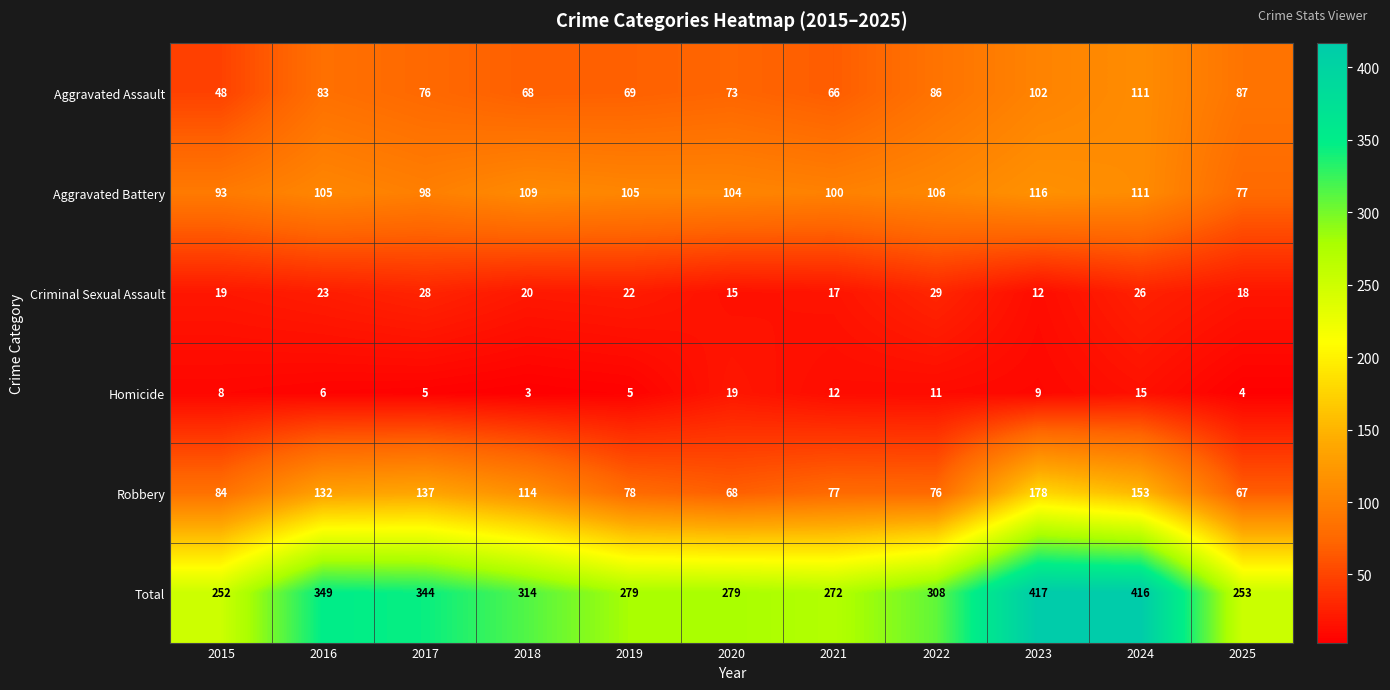

What is the approximate value of Total at 2023?

417